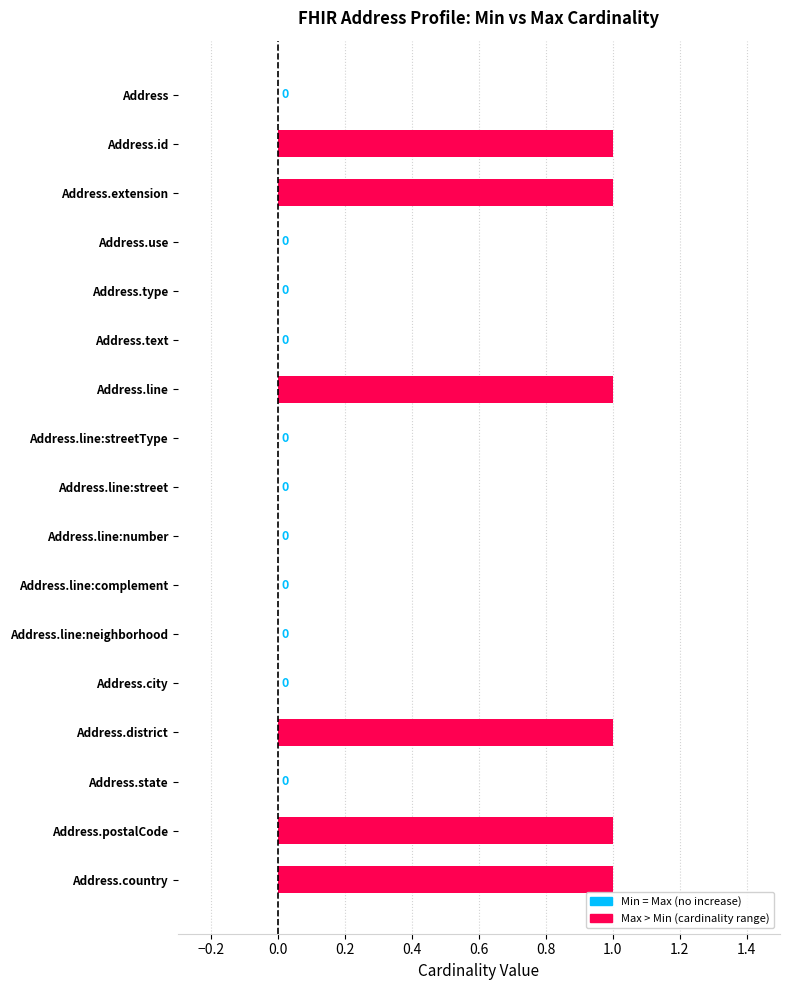

What position from the left is Address.line:neighborhood?

12